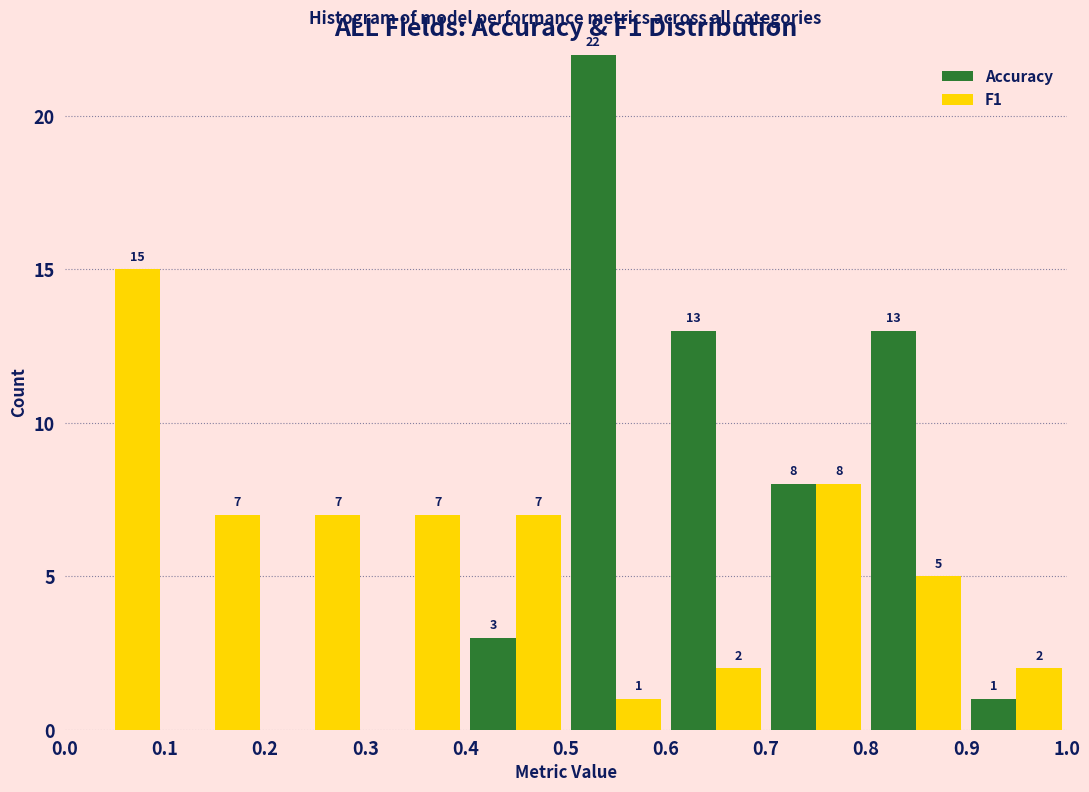

In the Accuracy series, which range on the x-axis has the tallest bar?

0.5 to 0.6